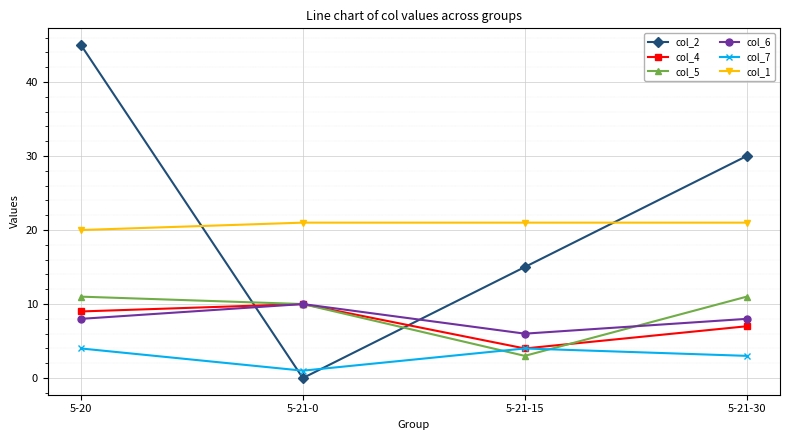

Is it true that col_6 equals 8 at 5-20?

True